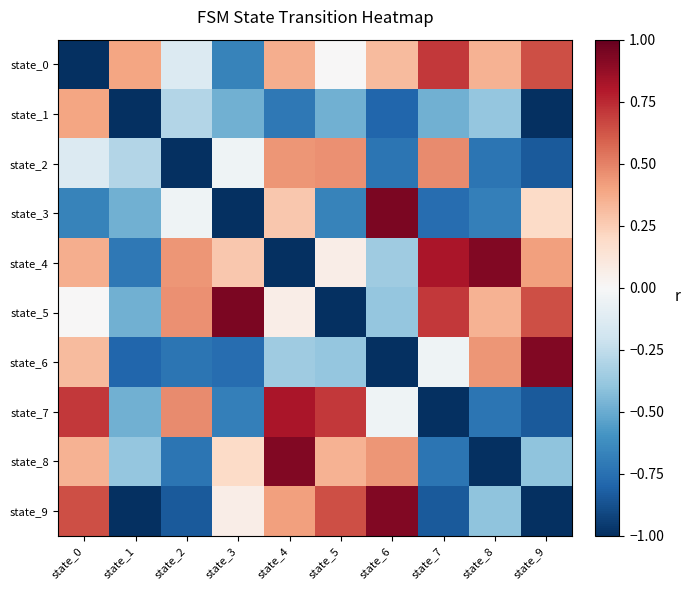

How many distinct data groups are displayed?

10